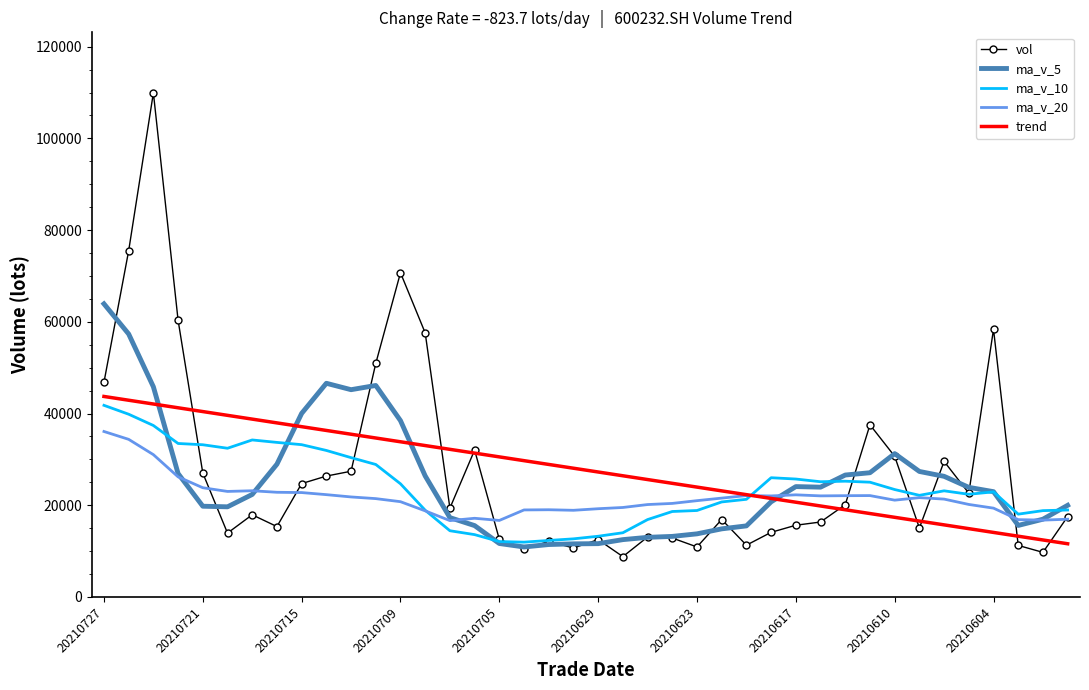

Which series has the widest spread of values?

vol